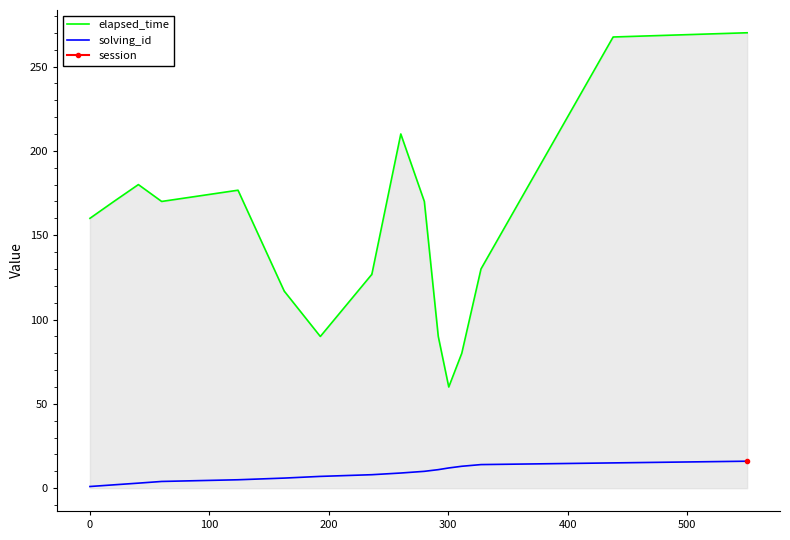

How many data points does each series have?

30